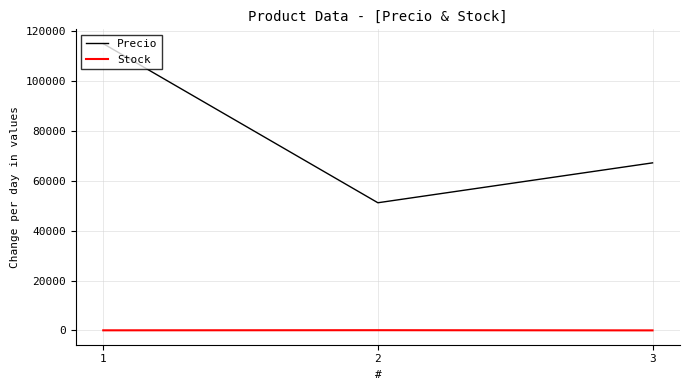

What is the approximate value of Stock at 2, to the nearest 10?

100